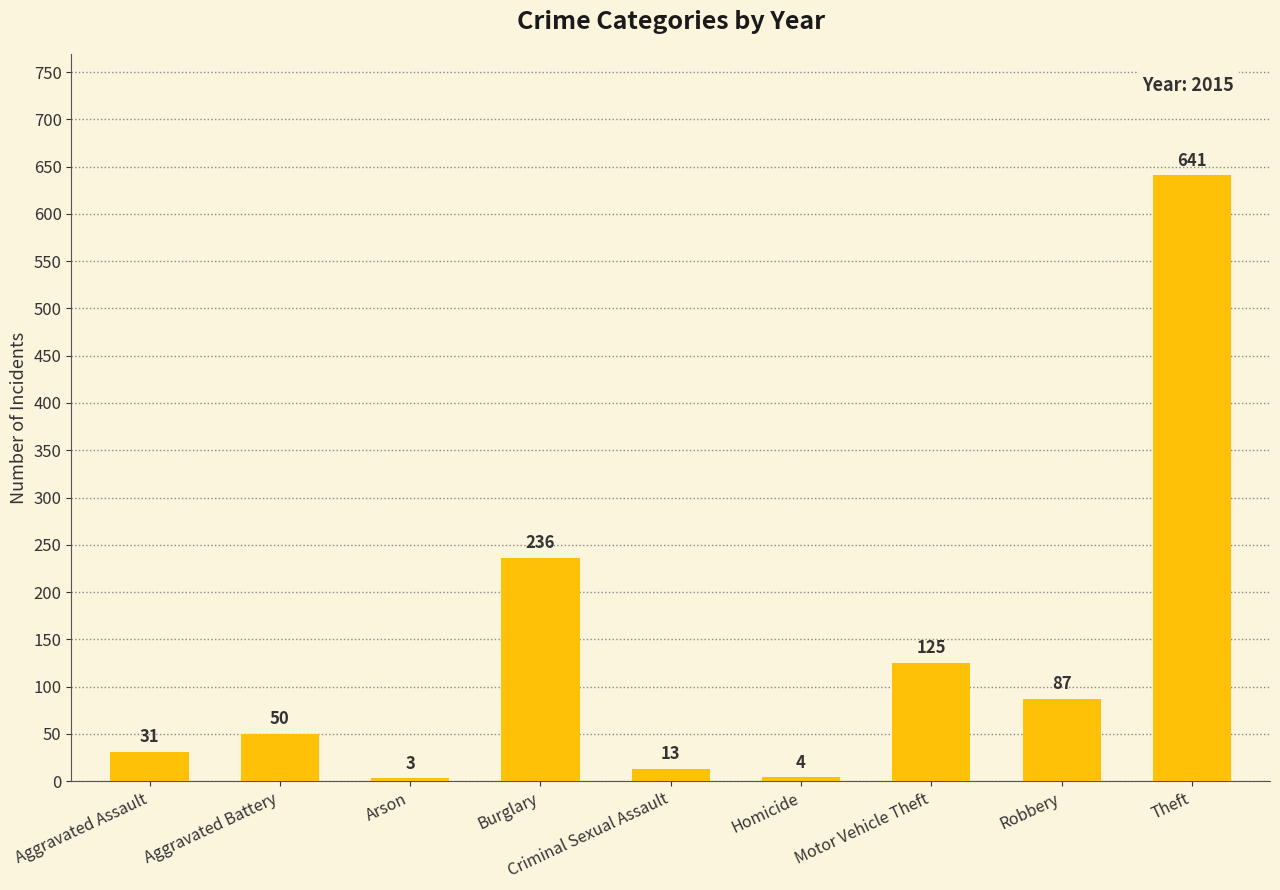

What position from the left is Aggravated Battery?

2